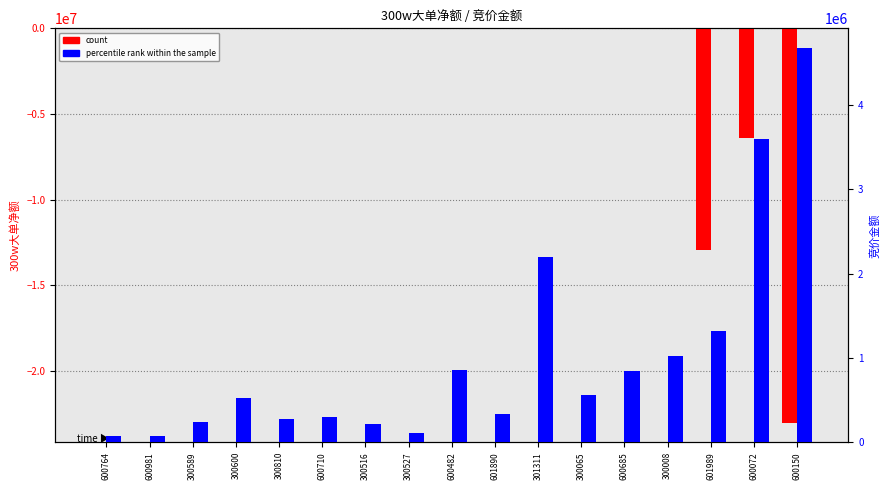

Between 300810 and 301311, which is larger?

300810